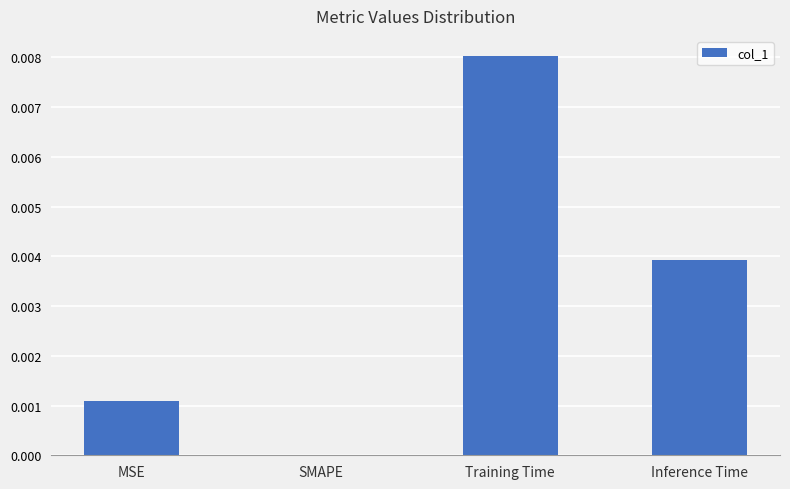

Are the bars horizontal?

No